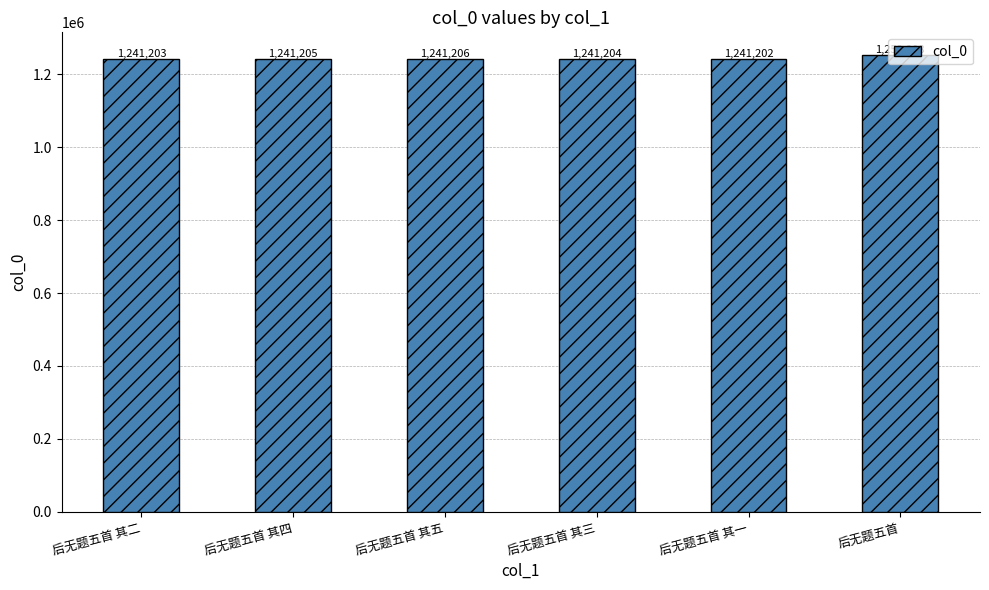

The chart shows a value of 1252208 at 后无题五首. True or false?

True